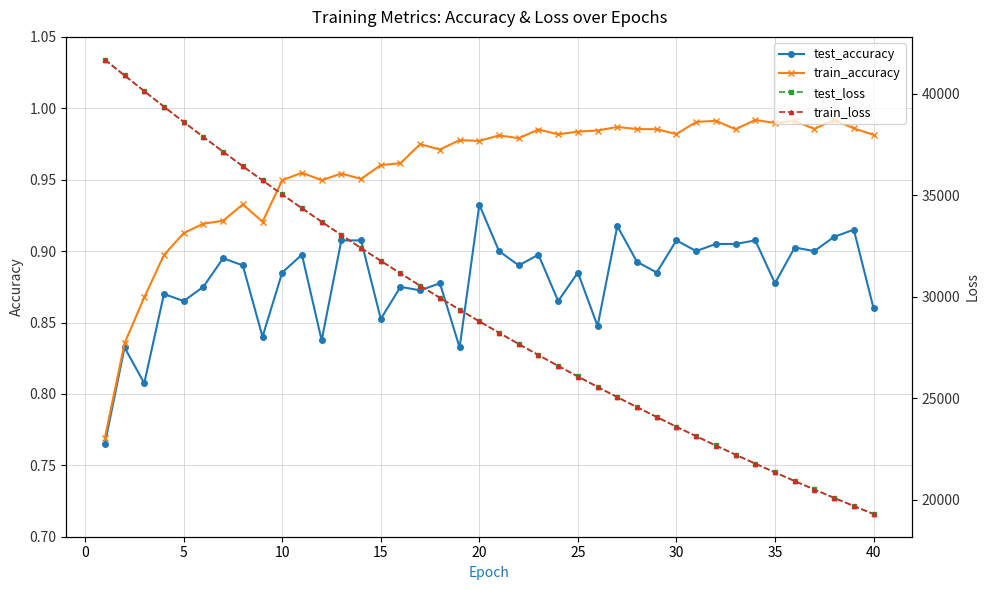

True or false: train_accuracy has more than 1 points higher than both neighbors.

True